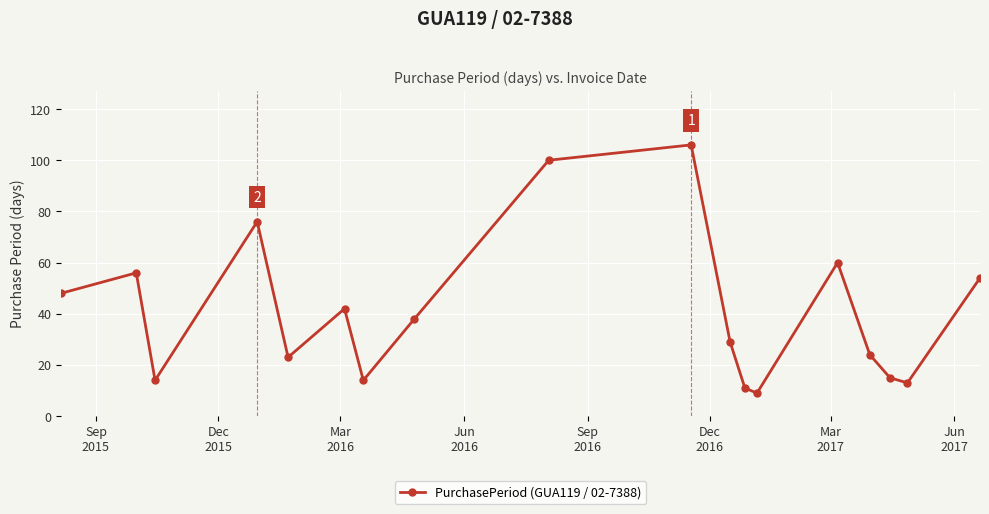

What is the sum of all values?

732